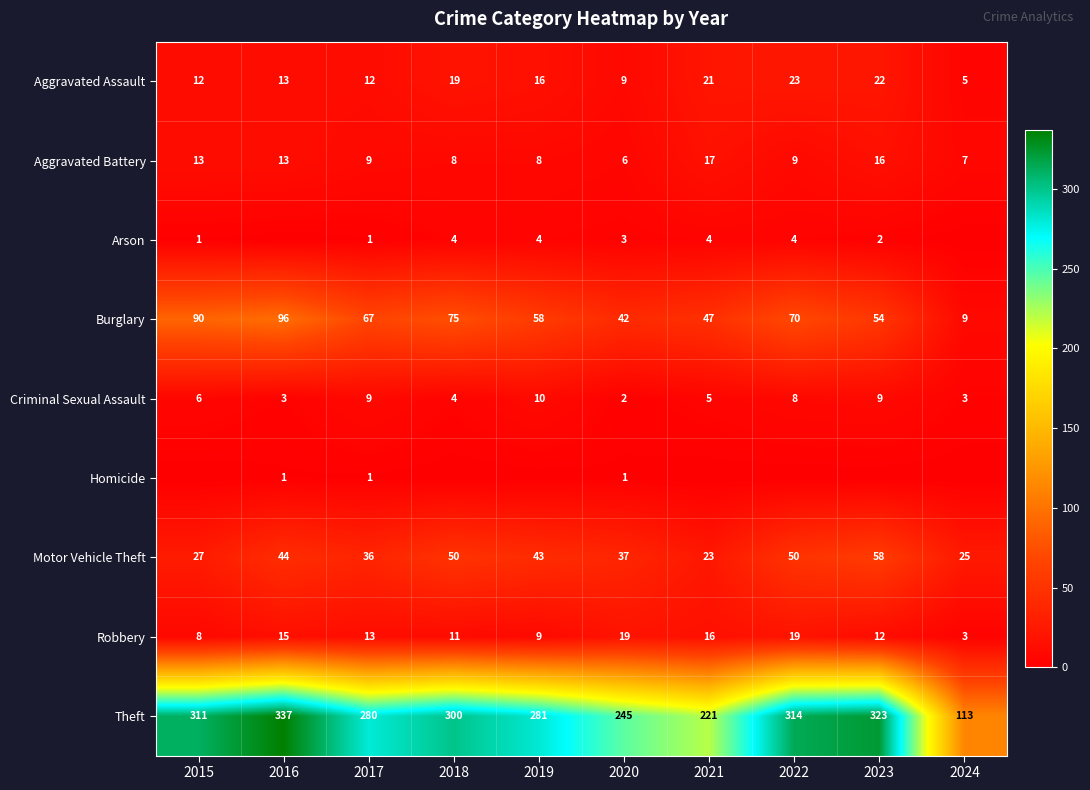

The value of Burglary at 2022 is 70. True or false?

True